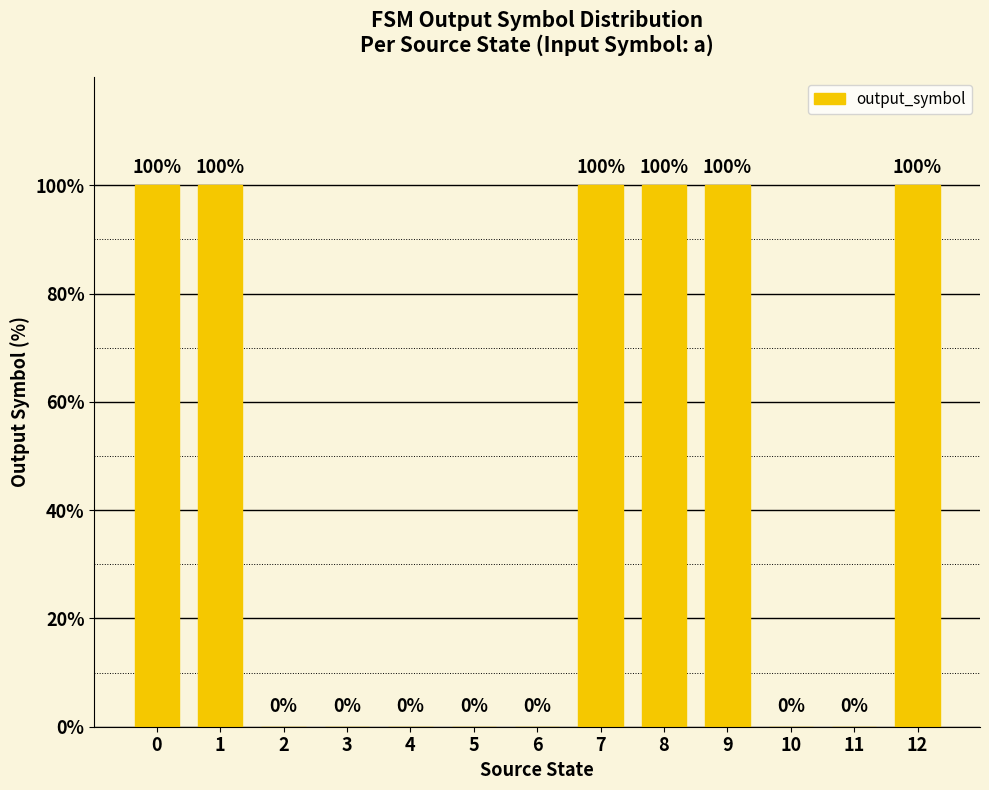

What is the maximum value shown in the chart?

100